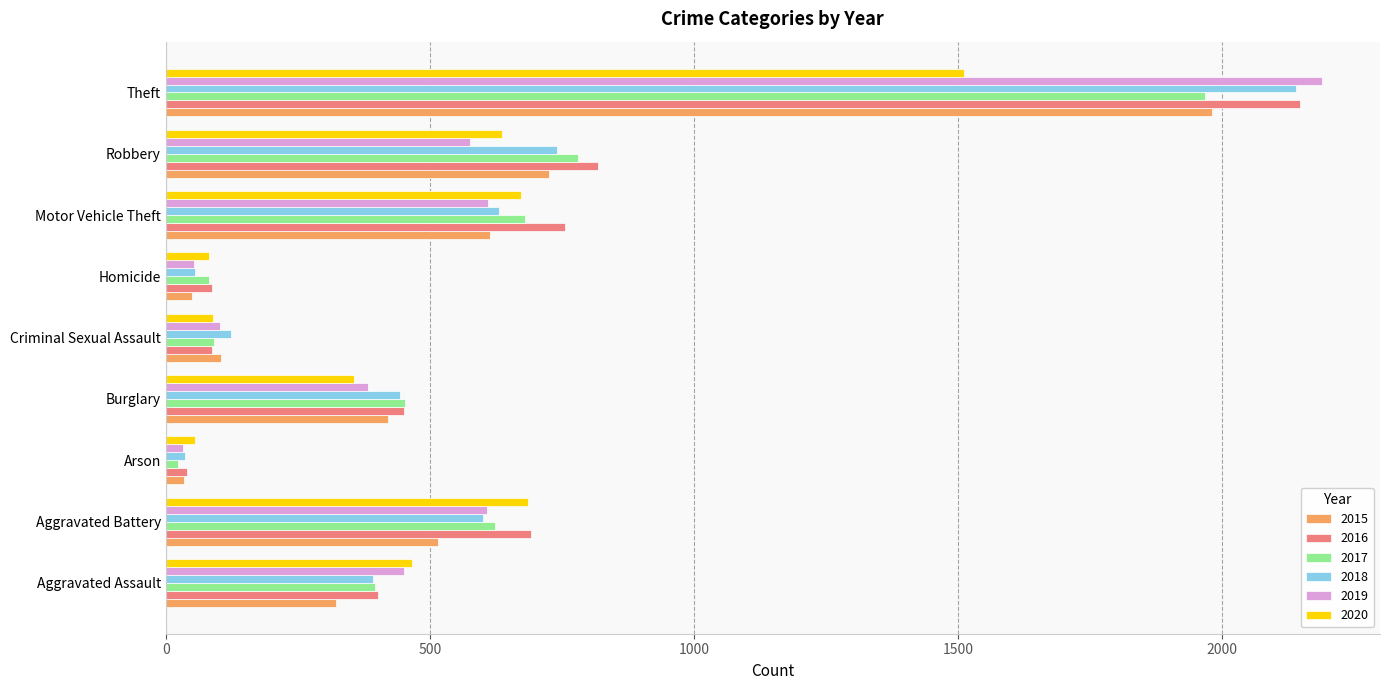

What is the spread (max minus min) of values at Criminal Sexual Assault?

36